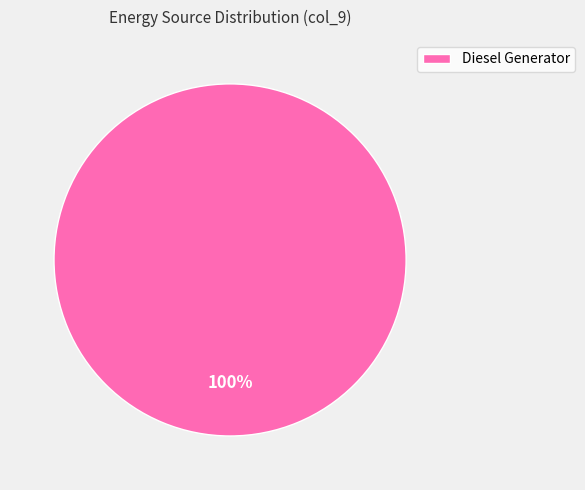

What percentage is the Diesel Generator slice, to the nearest percent?

100%